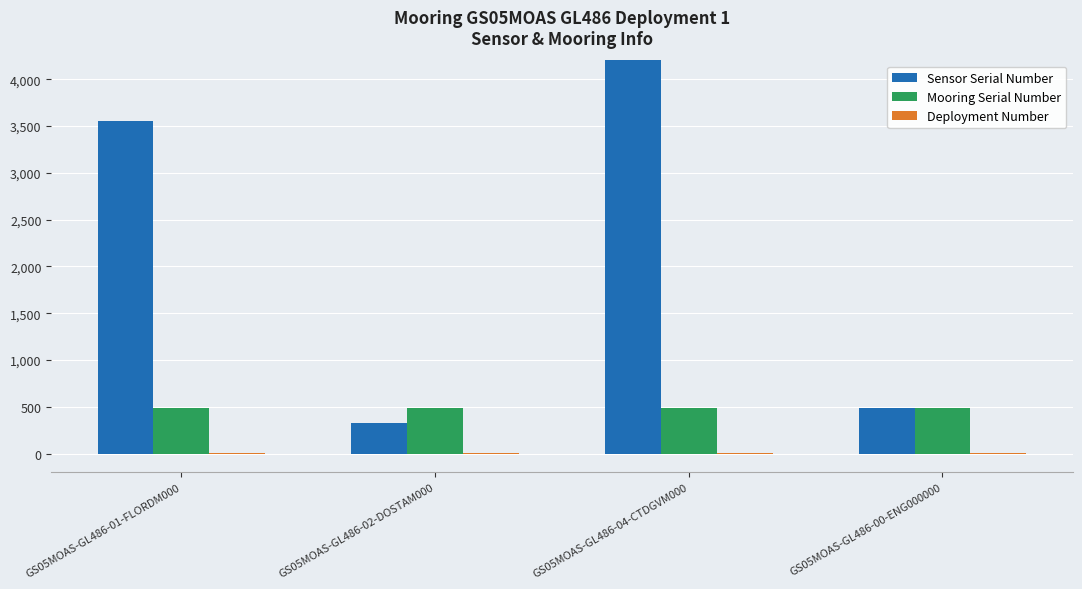

What is the label of the 4th bar from the right?

GS05MOAS-GL486-01-FLORDM000